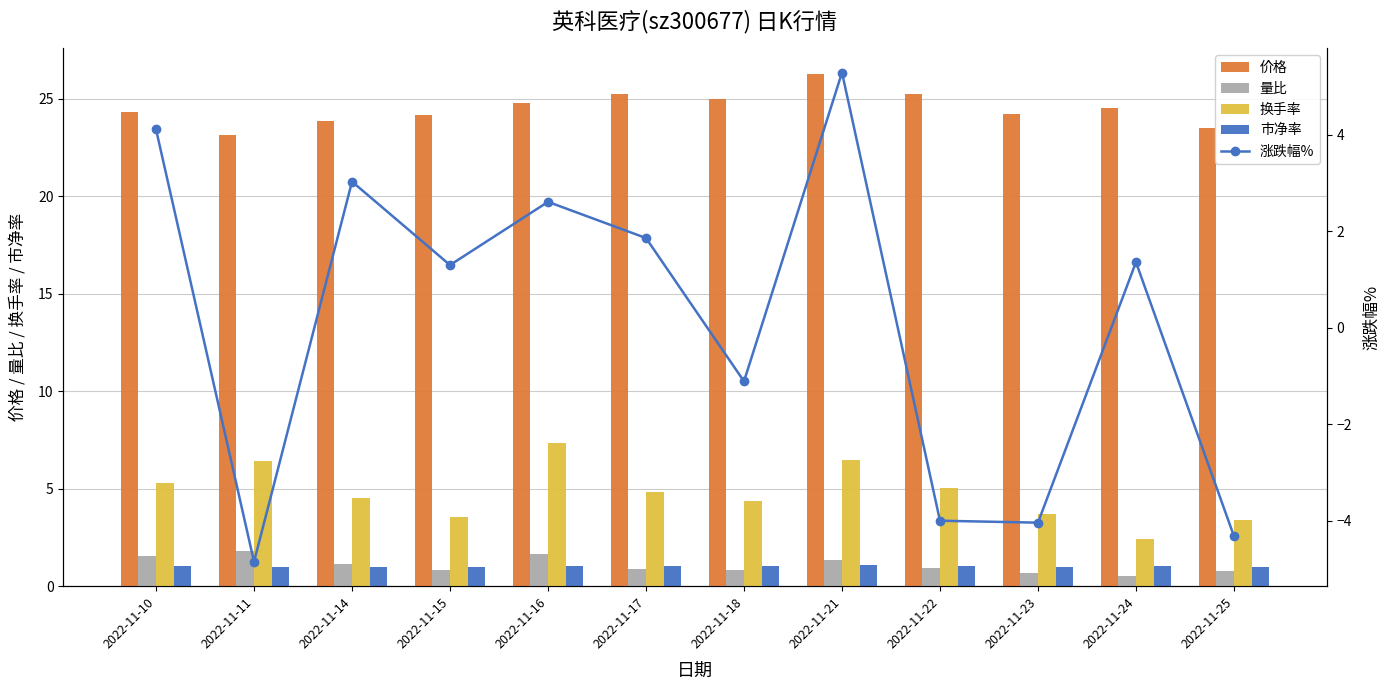

What is the value of the 量比 bar at the 11th from the left?

0.5